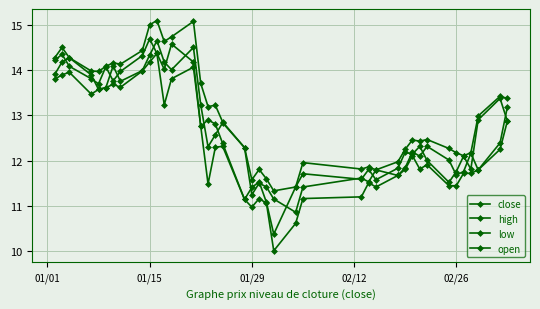

How many interior local valleys does the open series have?

11